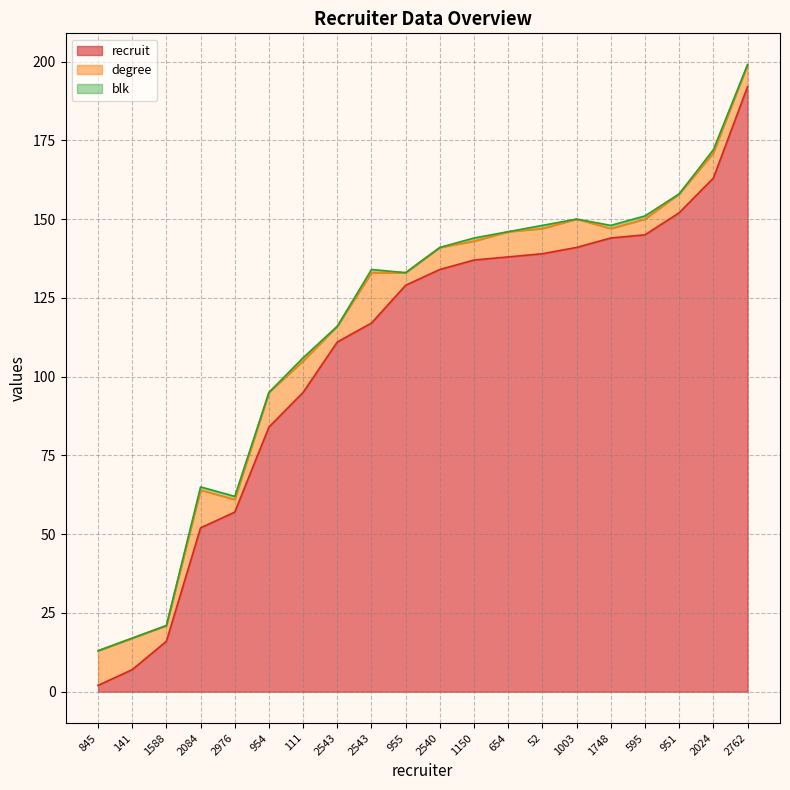

At which category does degree reach its first local valley?

1588